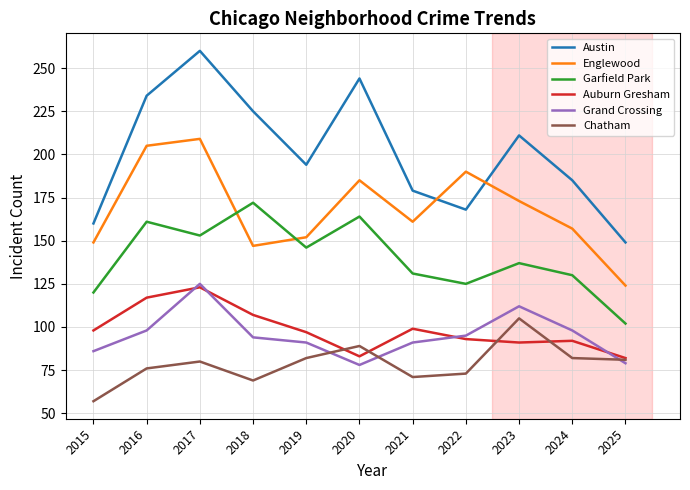

At which label does Garfield Park first exceed 137?

2016